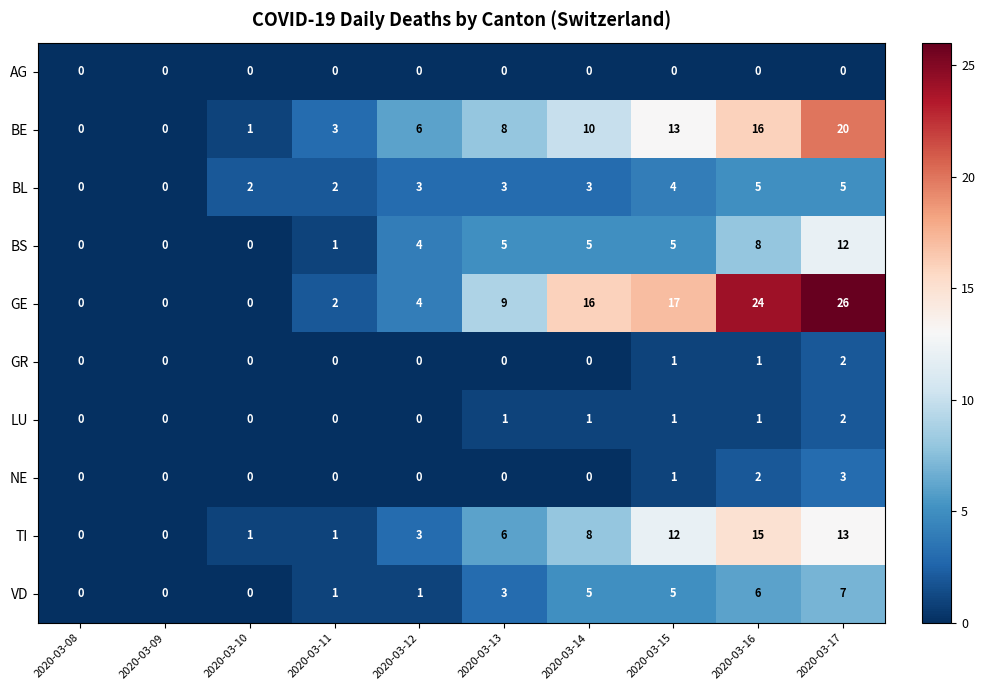

What is the maximum value shown in the chart?

26